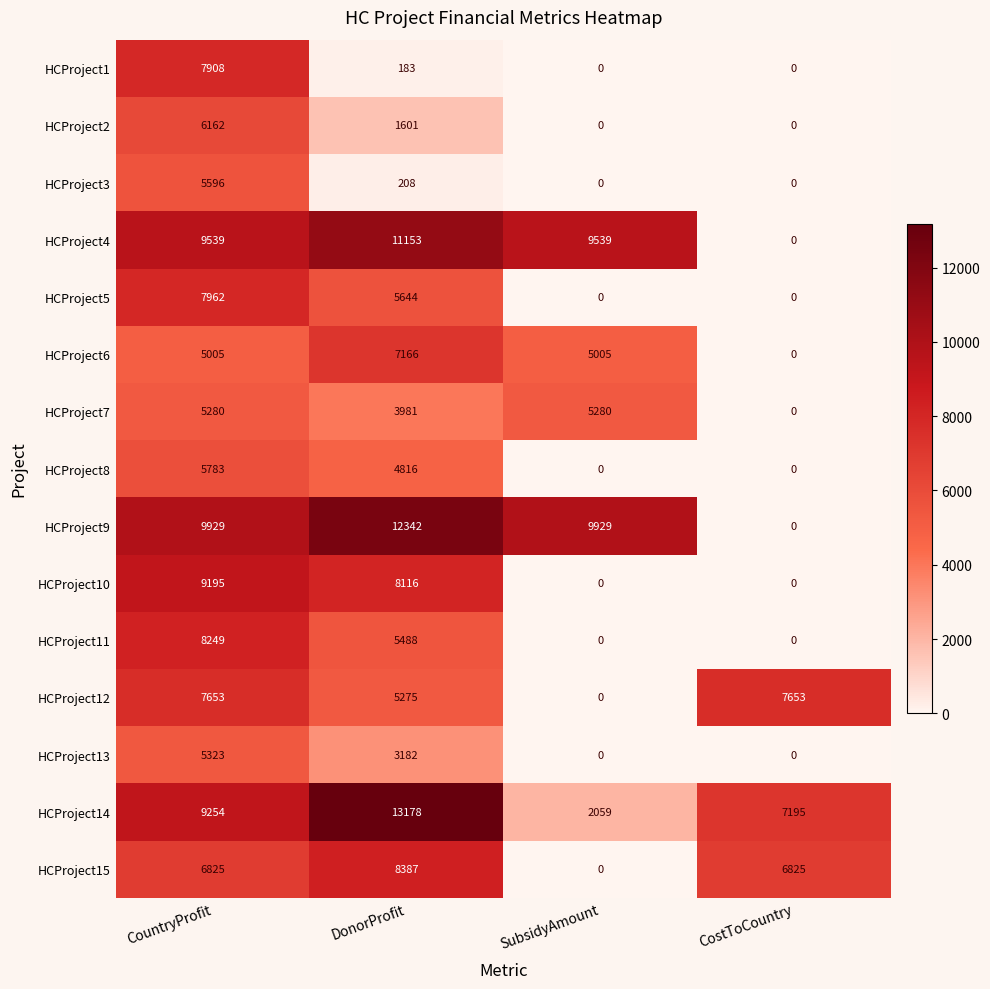

At which category is the sum across all series the highest?

CountryProfit